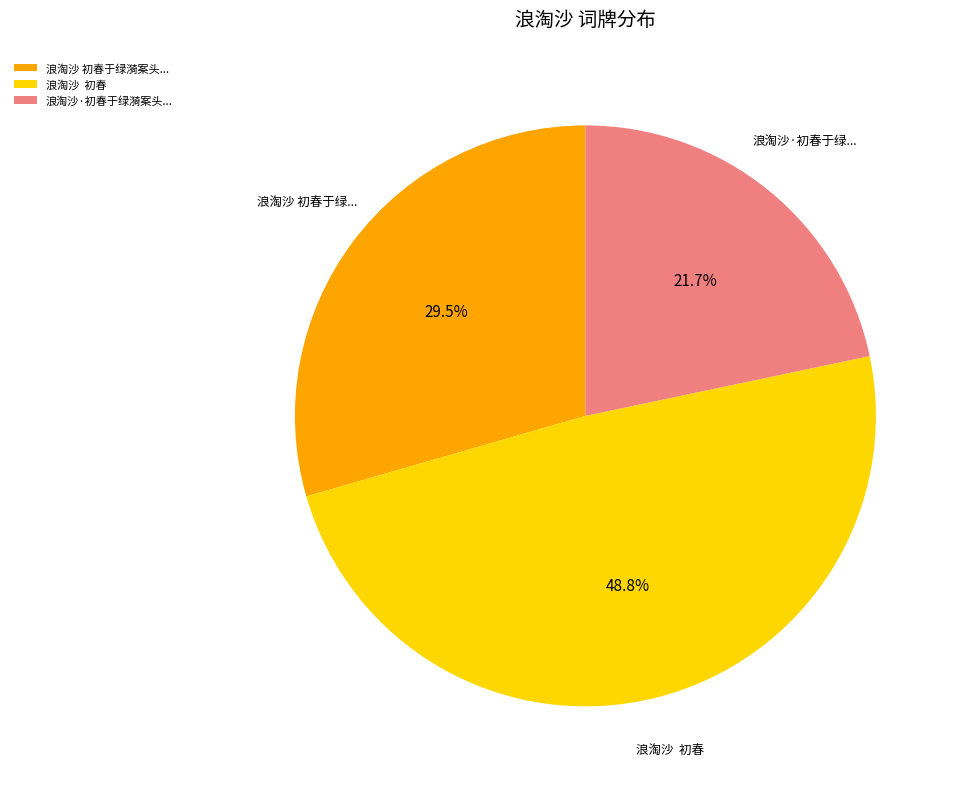

What is the largest slice in the pie chart?

浪淘沙 初春